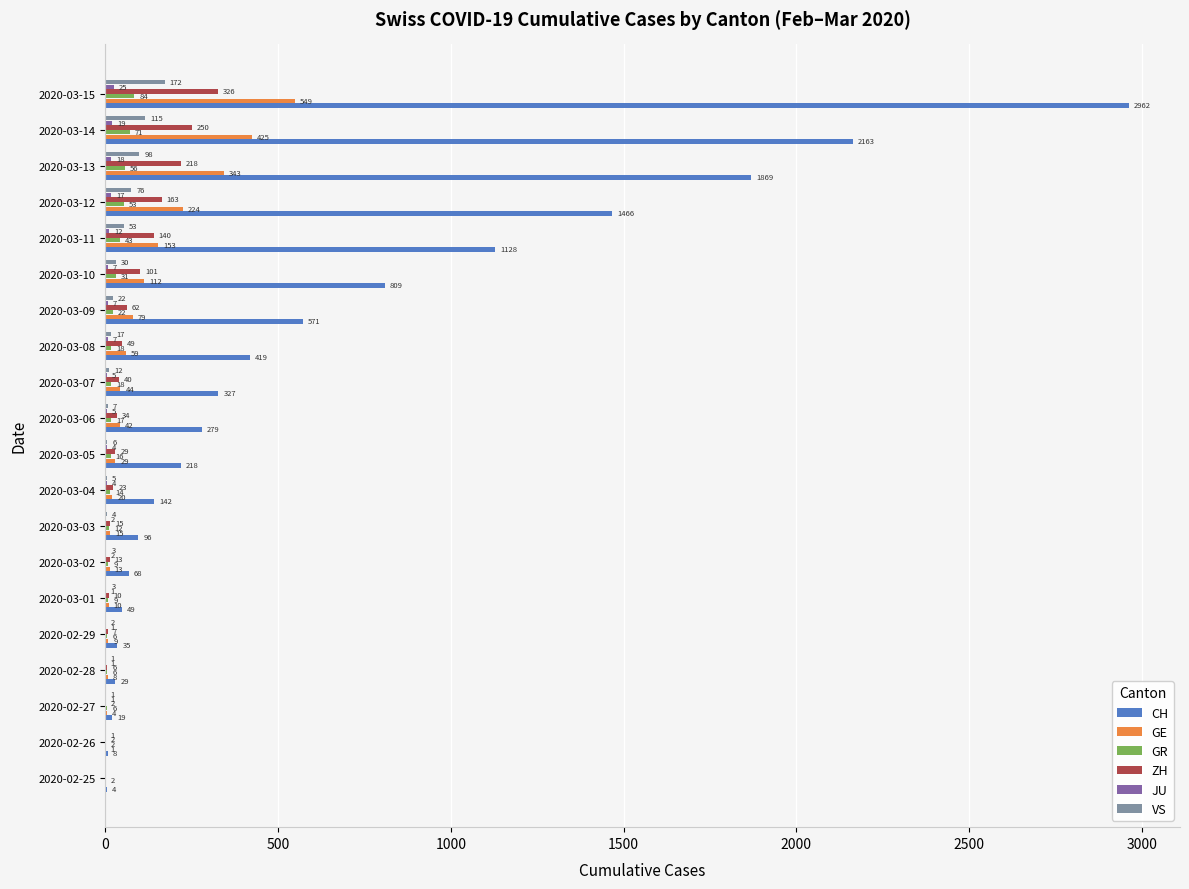

Which series has the largest total across all categories?

CH